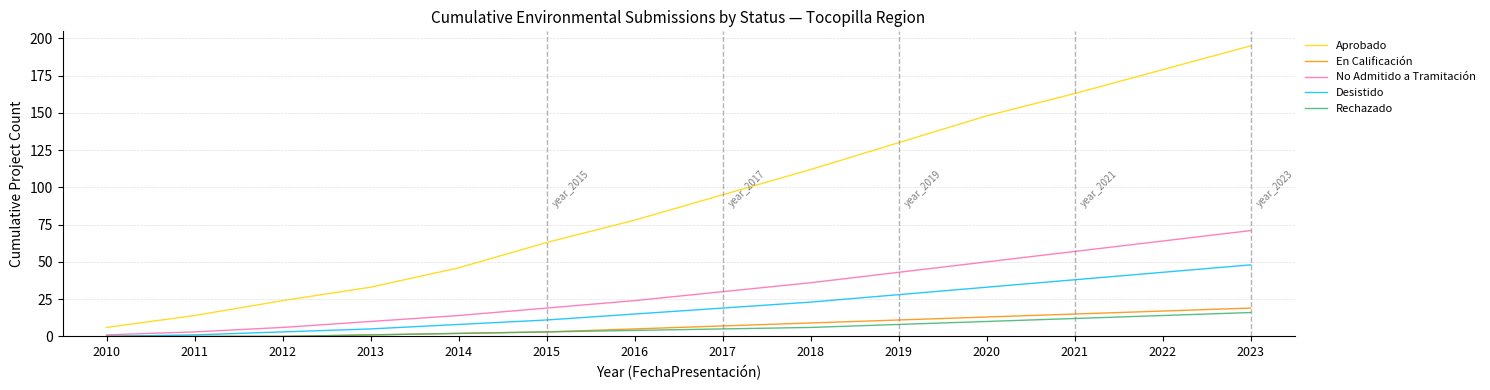

True or false: Aprobado and Rechazado cross at least once.

False